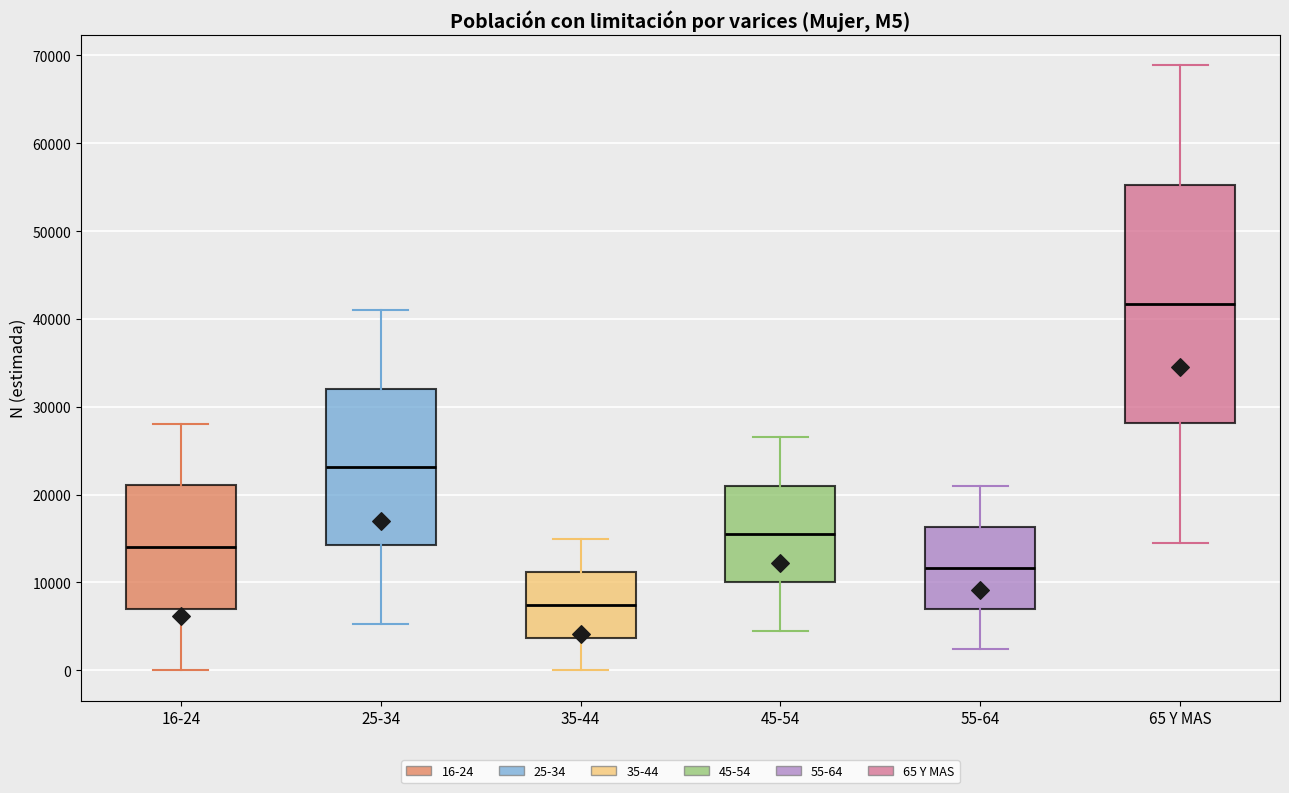

Reading left to right, transcribe this box plot: for each box, give where its median line is, the range the box spans, and where its two whiskers end, as read against the y-axis. The values are not printed on the chart, so give them approximately, as read against the axis.

16-24: median 14000, box 7000 to 21000, whiskers 0 to 28000
25-34: median 23000, box 14000 to 32000, whiskers 5000 to 41000
35-44: median 7000, box 4000 to 11000, whiskers 0 to 15000
45-54: median 15000, box 10000 to 21000, whiskers 4000 to 27000
55-64: median 12000, box 7000 to 16000, whiskers 2000 to 21000
65 Y MAS: median 42000, box 28000 to 55000, whiskers 15000 to 69000